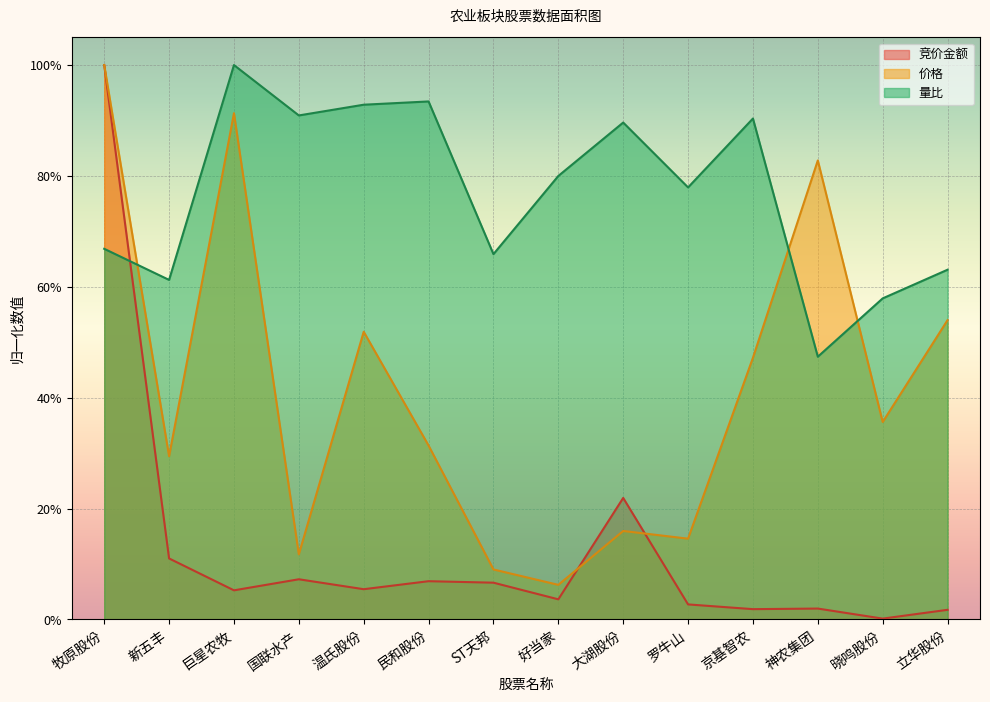

Reading left to right, list all the values displayed in this chart.

竞价金额: 牧原股份=1.0	新五丰=0.1	巨星农牧=0.1	国联水产=0.1	温氏股份=0.1	民和股份=0.1	ST天邦=0.1	好当家=0.0	大湖股份=0.2	罗牛山=0.0	京基智农=0.0	神农集团=0.0	晓鸣股份=0.0	立华股份=0.0
价格: 牧原股份=1.0	新五丰=0.3	巨星农牧=0.9	国联水产=0.1	温氏股份=0.5	民和股份=0.3	ST天邦=0.1	好当家=0.1	大湖股份=0.2	罗牛山=0.1	京基智农=0.5	神农集团=0.8	晓鸣股份=0.4	立华股份=0.5
量比: 牧原股份=0.7	新五丰=0.6	巨星农牧=1.0	国联水产=0.9	温氏股份=0.9	民和股份=0.9	ST天邦=0.7	好当家=0.8	大湖股份=0.9	罗牛山=0.8	京基智农=0.9	神农集团=0.5	晓鸣股份=0.6	立华股份=0.6